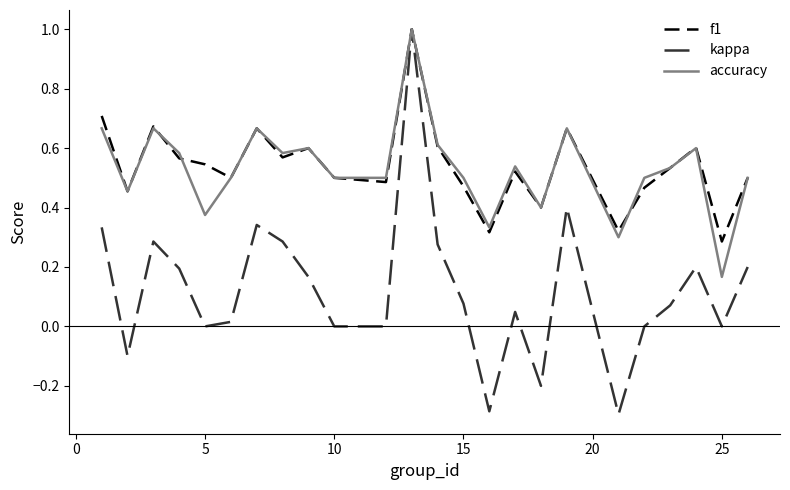

Which series has the largest range (max minus min)?

kappa